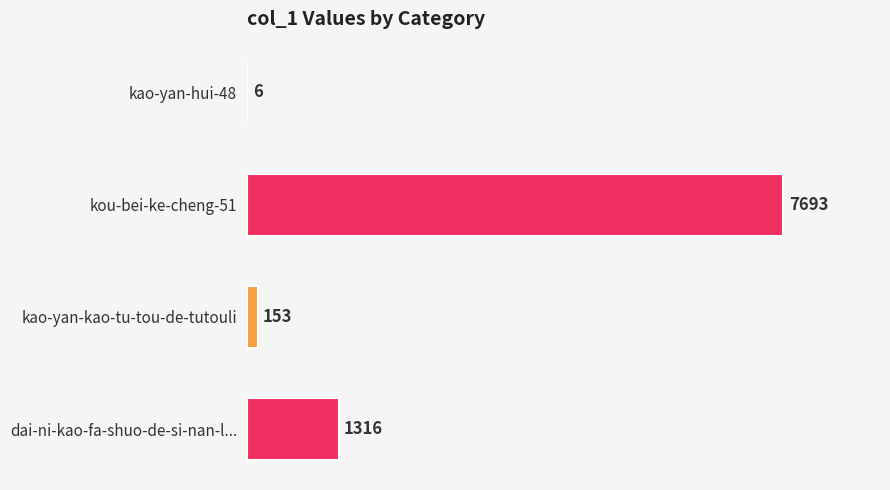

What is the ratio of the value at dai-ni-kao-fa-shuo-de-si-nan-l... to the value at kao-yan-hui-48?

219.3